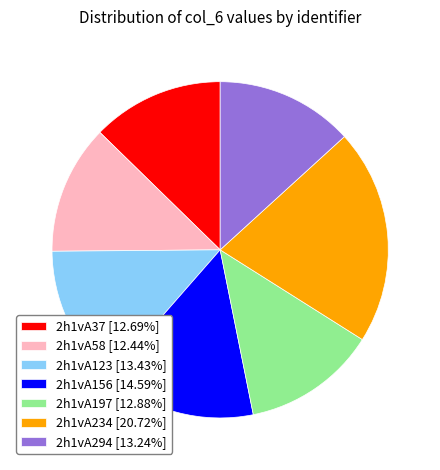

True or false: 2h1vA294 accounts for 13% of the total.

True